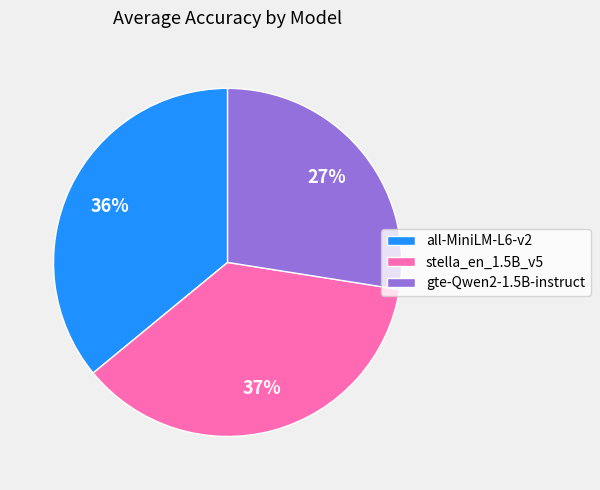

How many segments does this pie chart have?

3